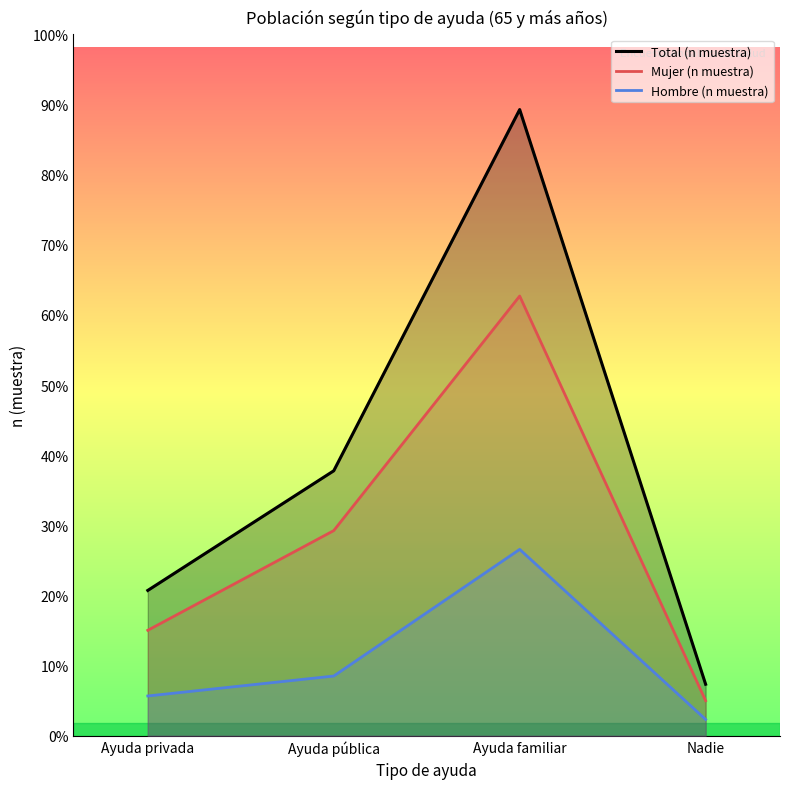

Which series has the widest spread of values?

Total (n muestra)